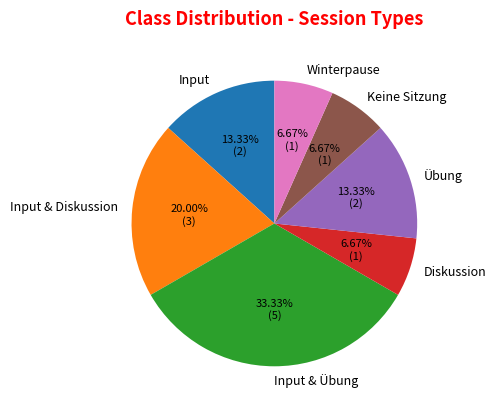

Is there a majority slice in this chart?

No